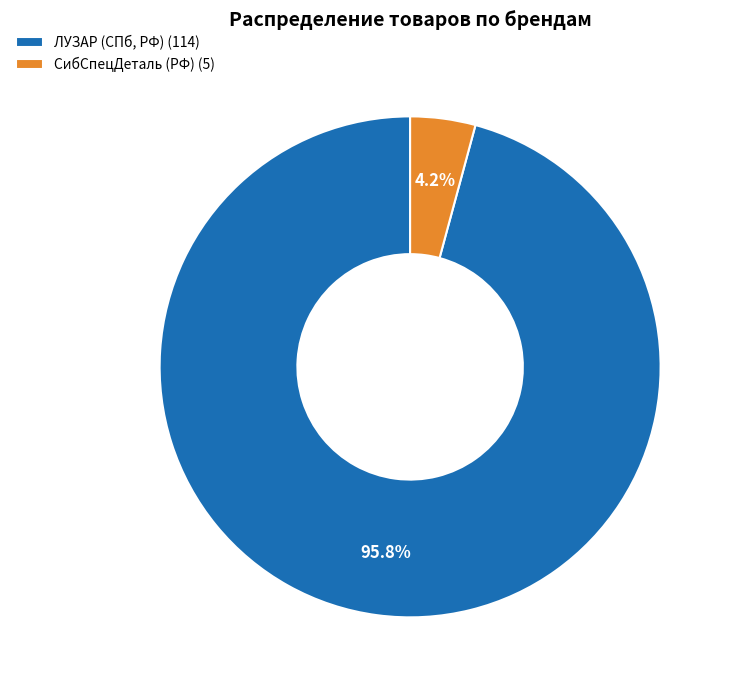

To the nearest percent, what is the difference between the СибСпецДеталь (РФ) and ЛУЗАР (СПб, РФ) slice percentages?

92%